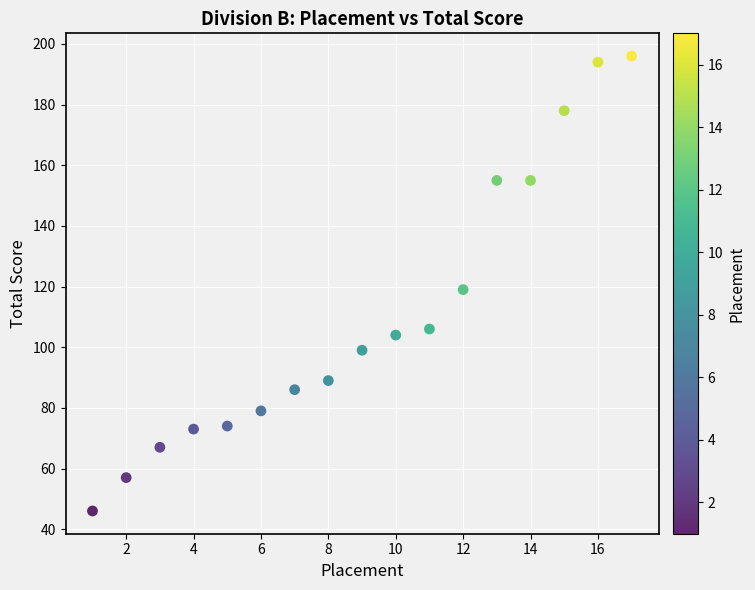

What is the range of Y values (max minus min)?

150